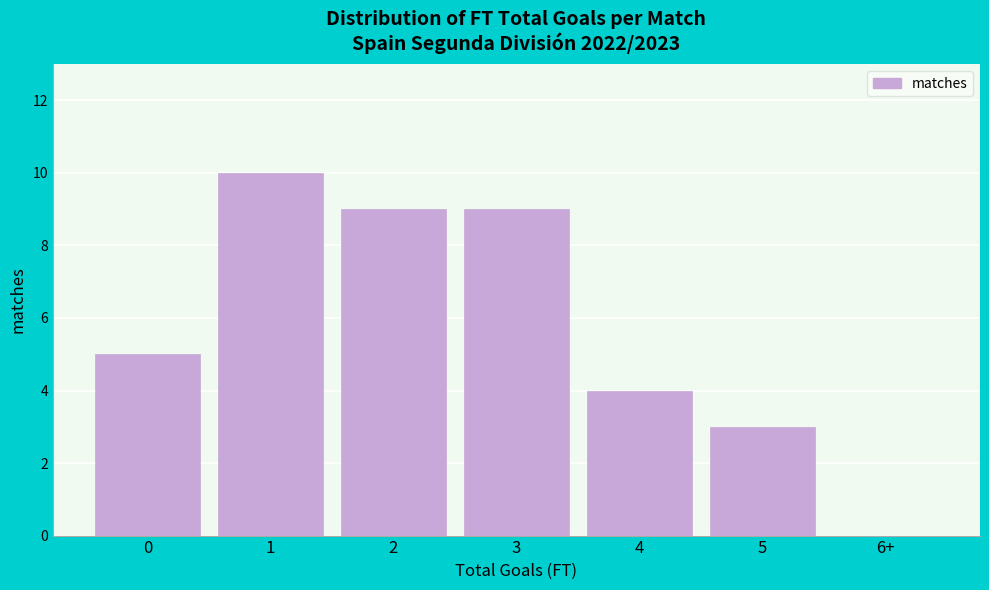

Reading left to right, extract all data points from this chart.

0=5	1=10	2=9	3=9	4=4	5=3	6+=0